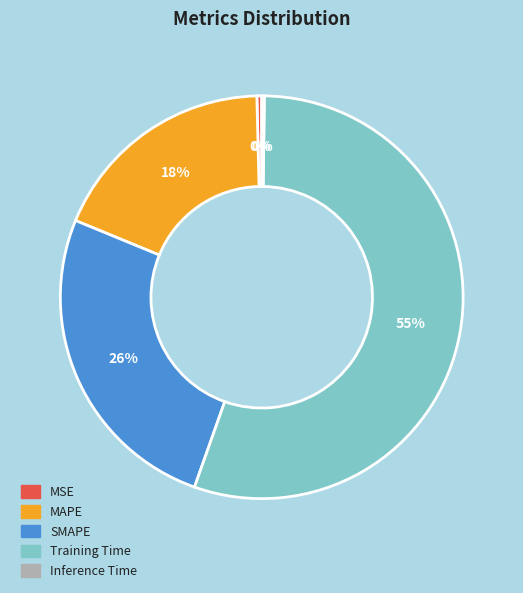

To the nearest percent, what is the average slice percentage?

20%